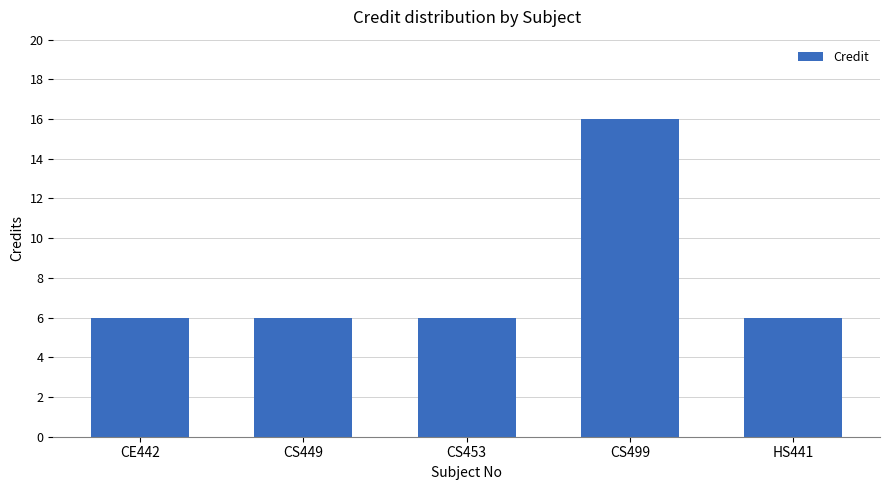

Count the values in the range 6 to 7.

4